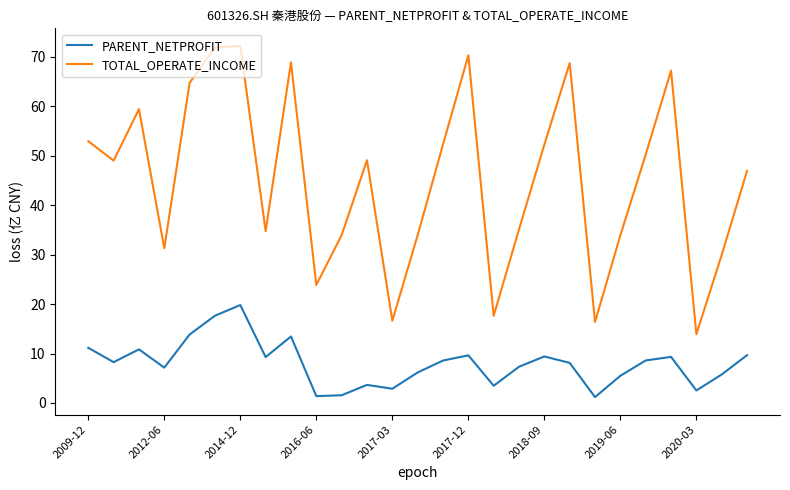

Count the number of categories in the chart.

27